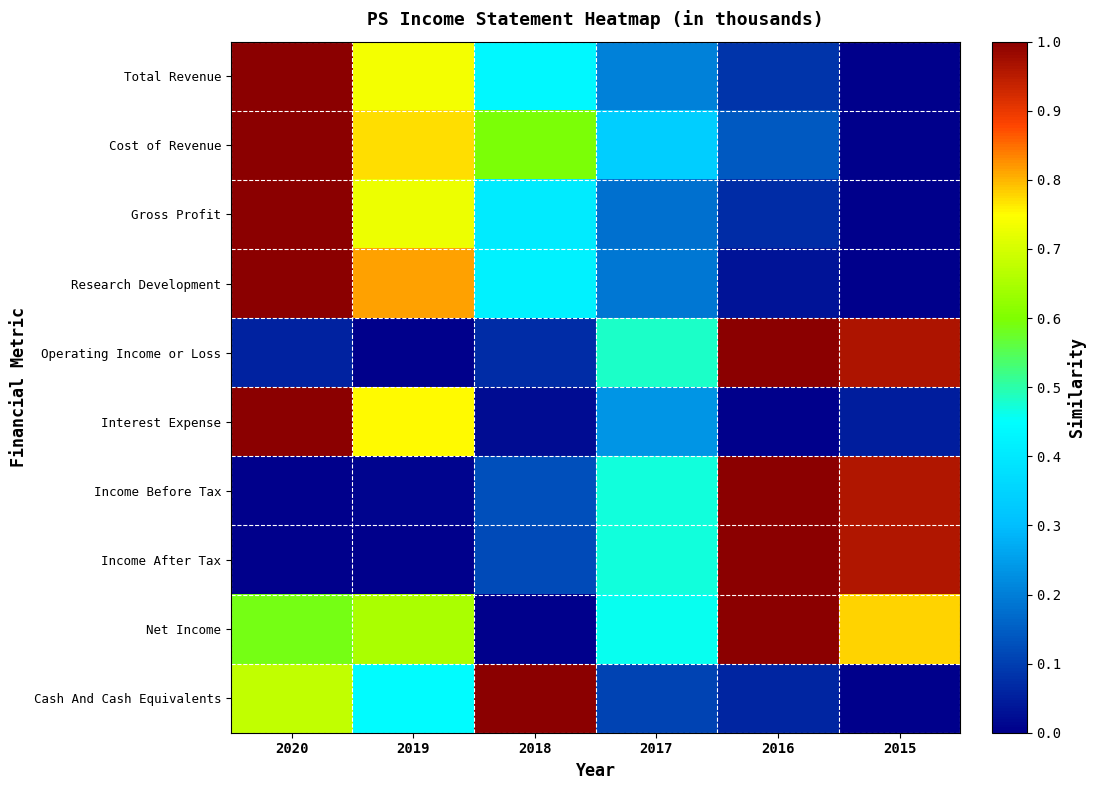

What is the spread (max minus min) of values at 2018?

1.0